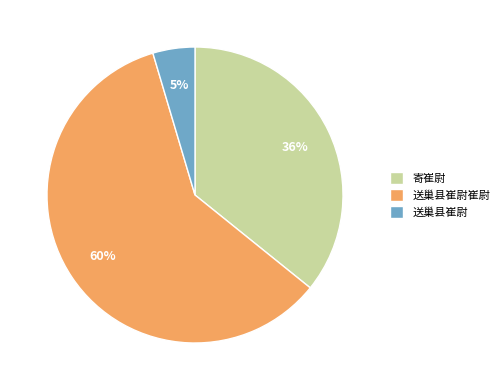

How many segments does this pie chart have?

3